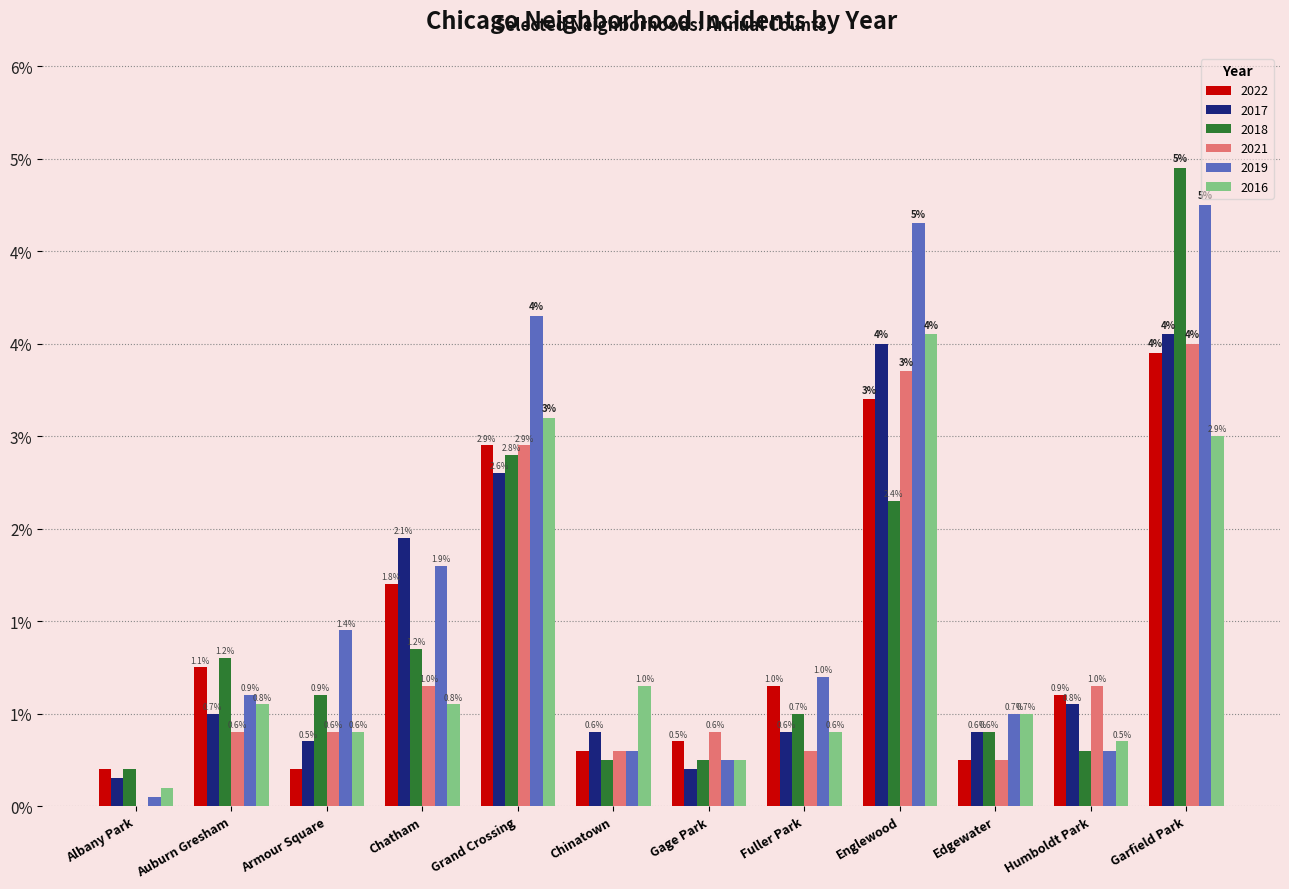

Are the bars horizontal?

No